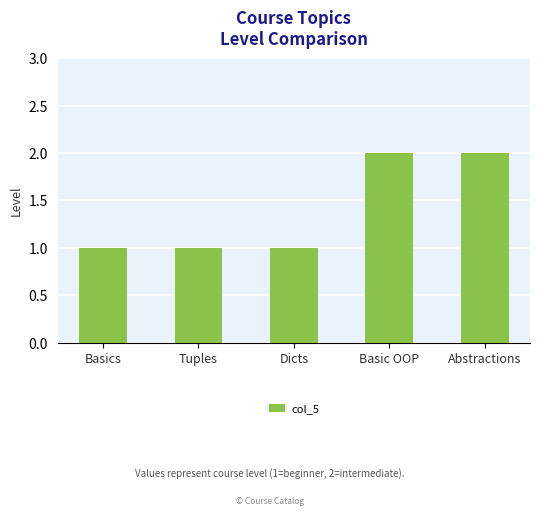

True or false: the data shows 1 at Basics.

True